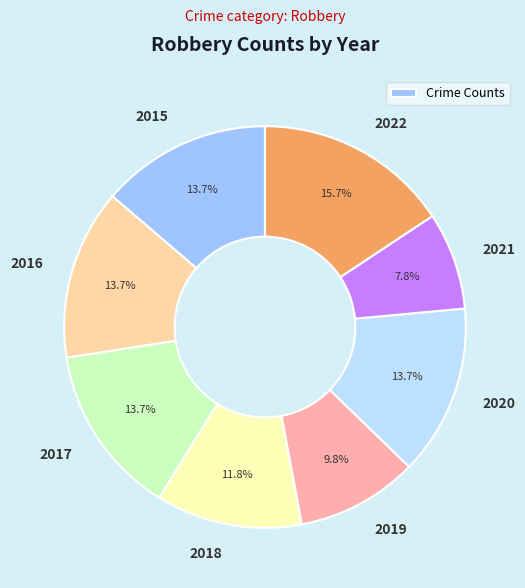

Is it true that 2021 is 1% of the pie?

False